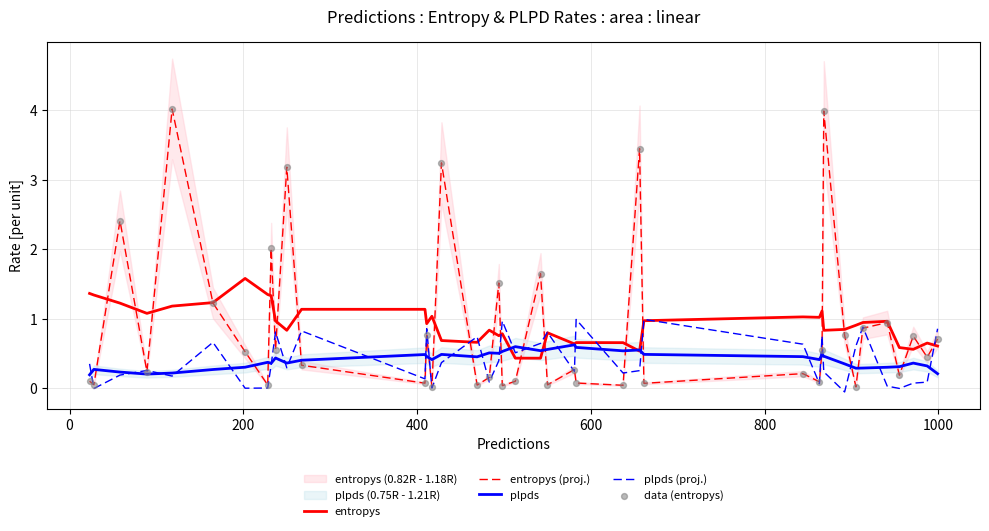

Which series has the largest Y range (max minus min)?

entropys (proj.)